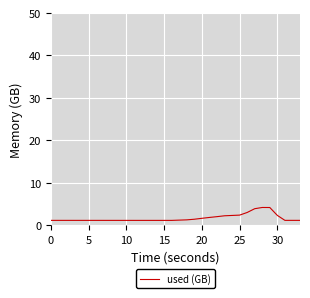

What is the difference between the second highest and second lowest values?

3.0